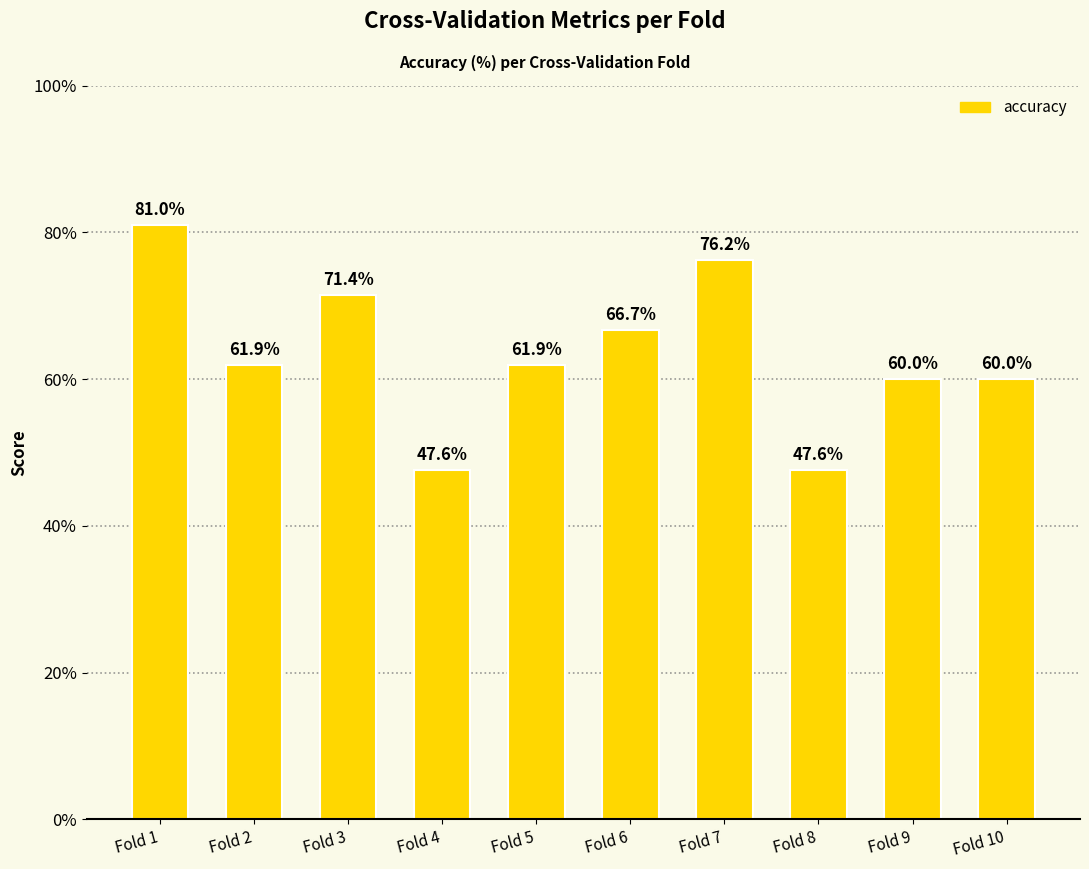

The value at Fold 9 is 21.9. True or false?

False